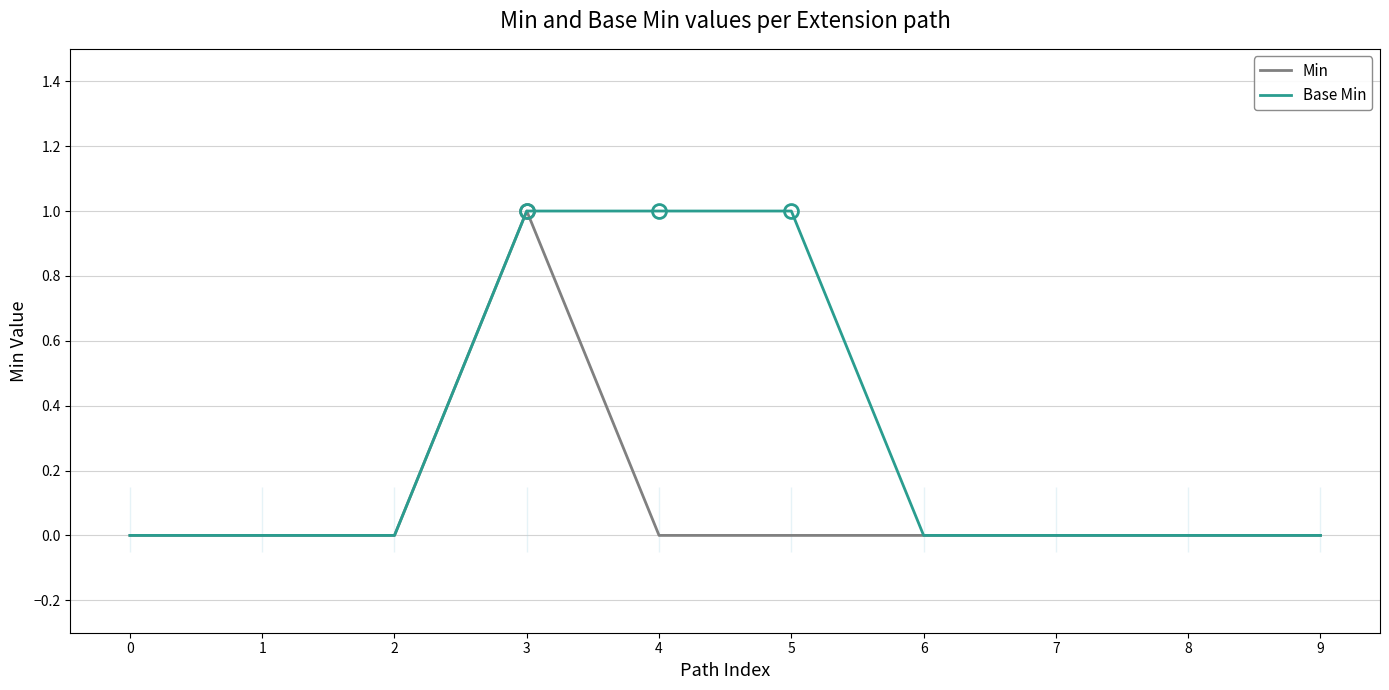

What are all the series names shown in the legend?

Min, Base Min